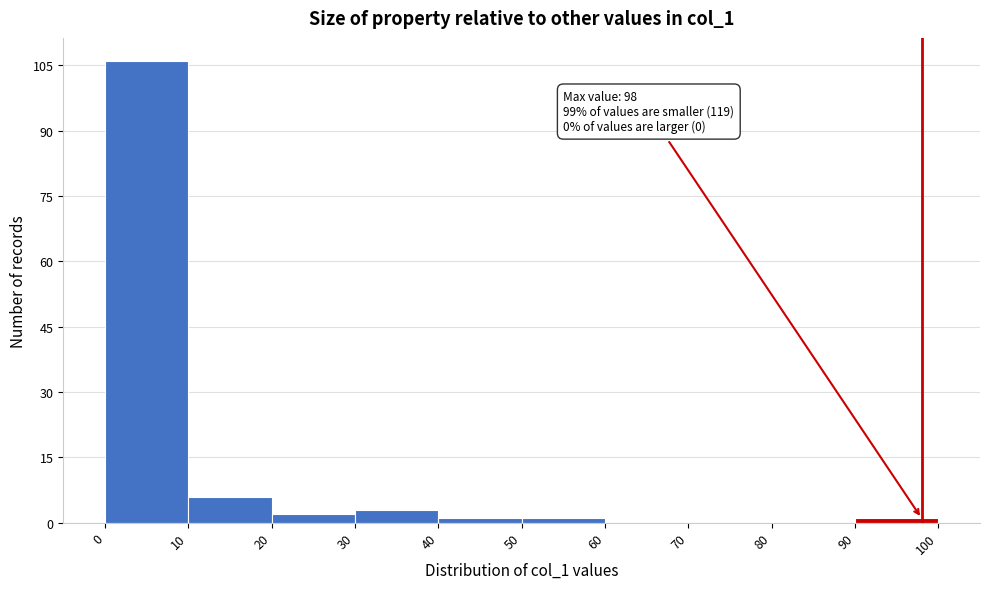

Which range on the x-axis has the tallest bar?

0 to 10